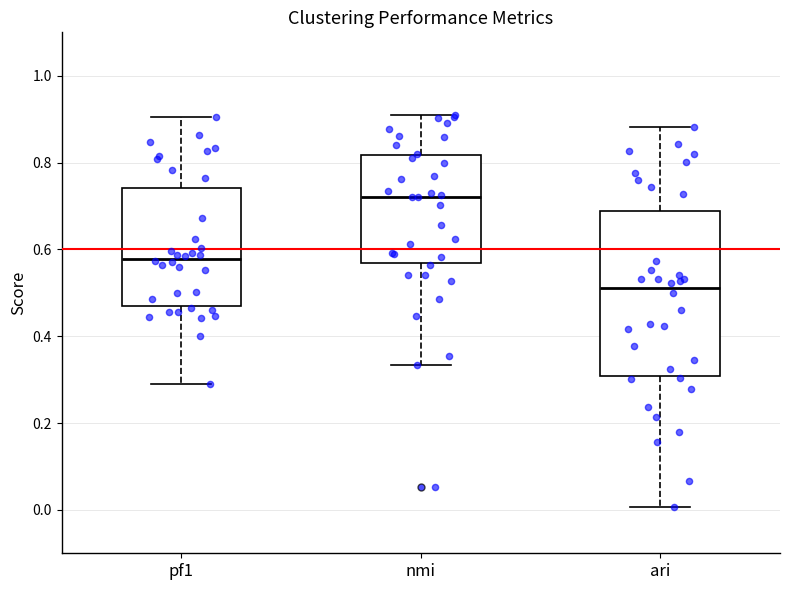

Which box is the tallest, from its lower edge to its upper edge?

ari